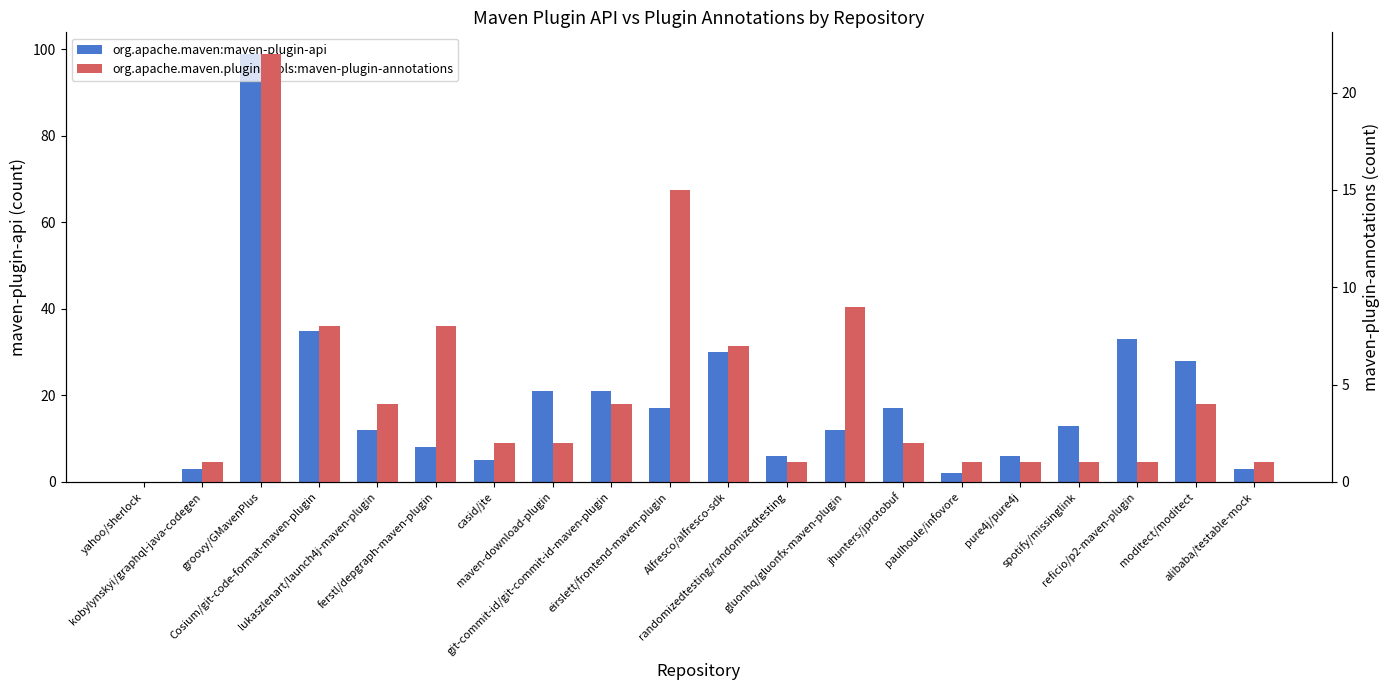

How many data points does each series have?

20